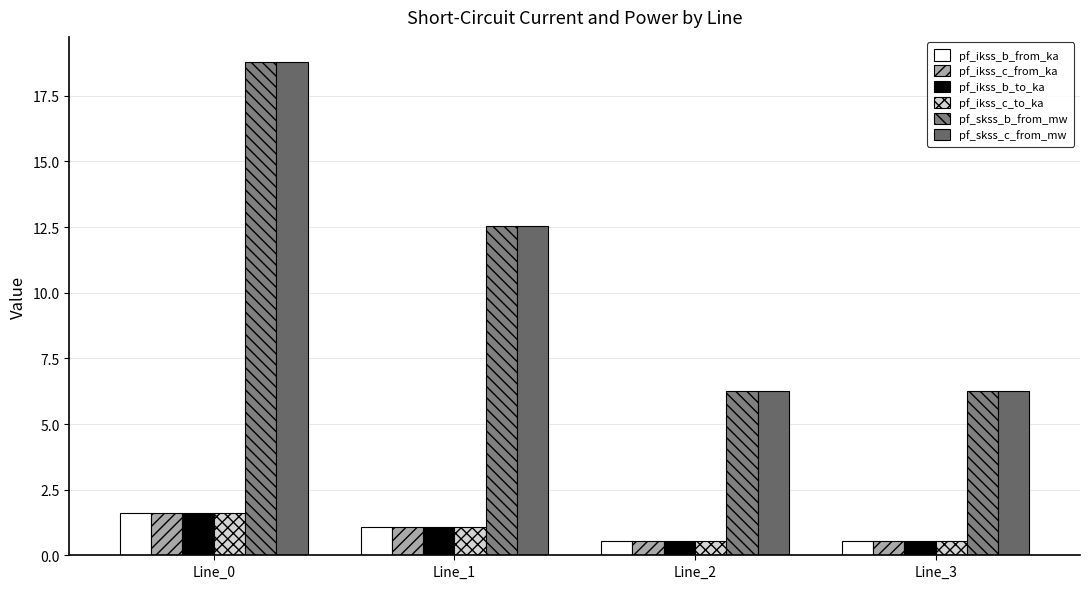

What is the average value of the pf_ikss_c_to_ka series?

1.0